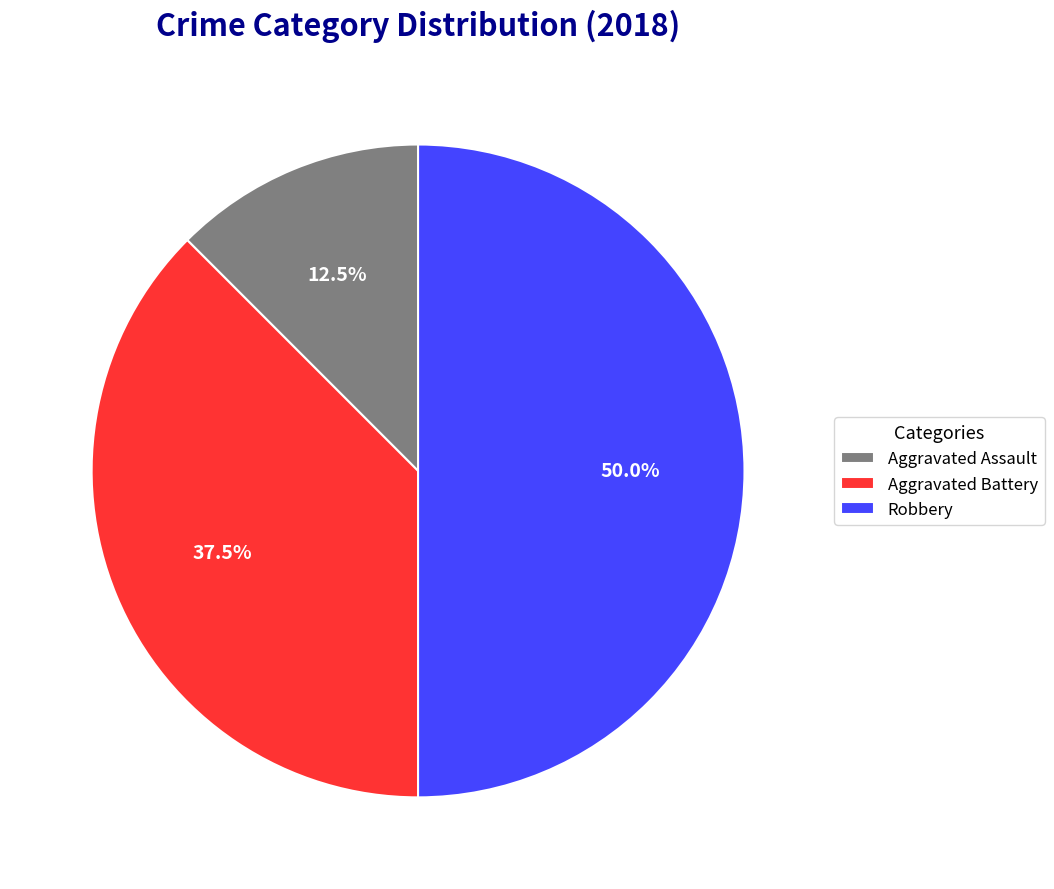

Is Aggravated Assault the majority of the pie?

No